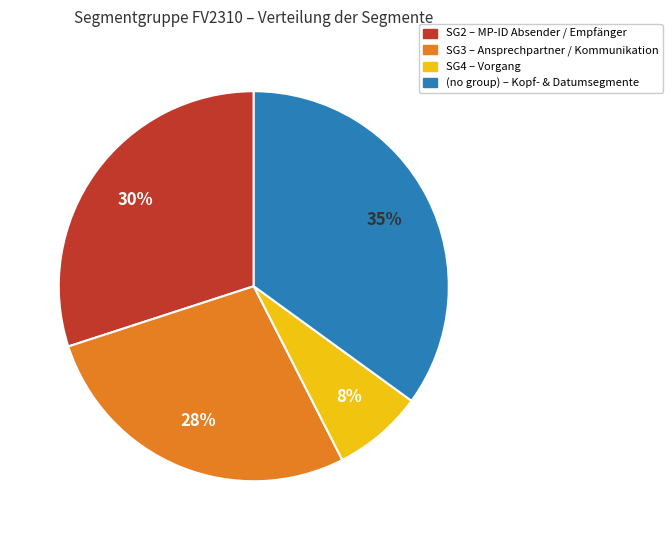

To the nearest percent, what is the average slice percentage?

25%